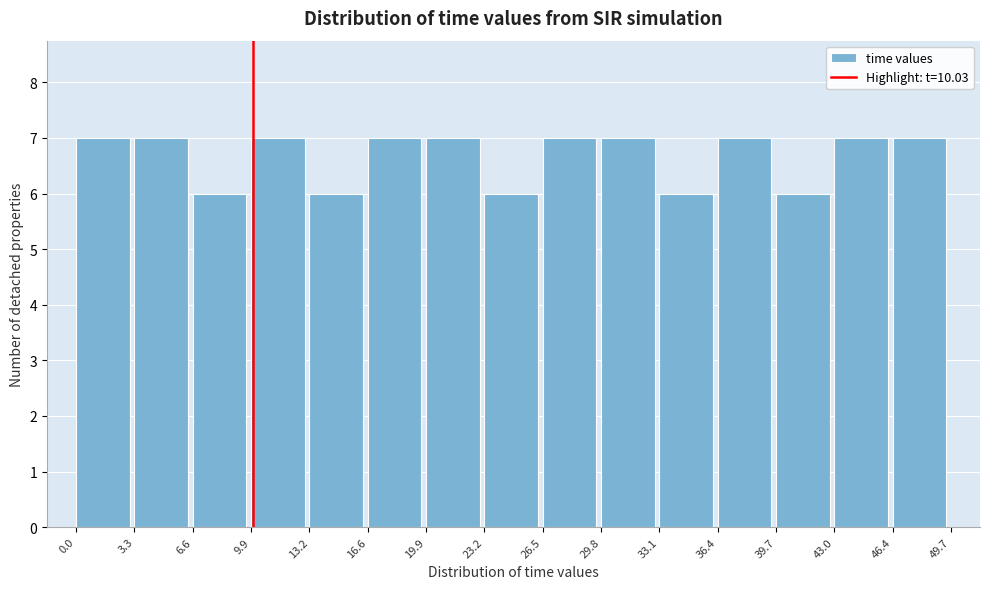

Reading left to right, list every bar in this chart as the range it spans on the x-axis followed by its height. The values are not printed on the chart, so give them approximately, as read against the axis.

0.0 to 3.3: 7
3.3 to 6.6: 7
6.6 to 9.9: 6
9.9 to 13.2: 7
13.2 to 16.6: 6
16.6 to 19.9: 7
19.9 to 23.2: 7
23.2 to 26.5: 6
26.5 to 29.8: 7
29.8 to 33.1: 7
33.1 to 36.4: 6
36.4 to 39.7: 7
39.7 to 43.0: 6
43.0 to 46.4: 7
46.4 to 49.7: 7